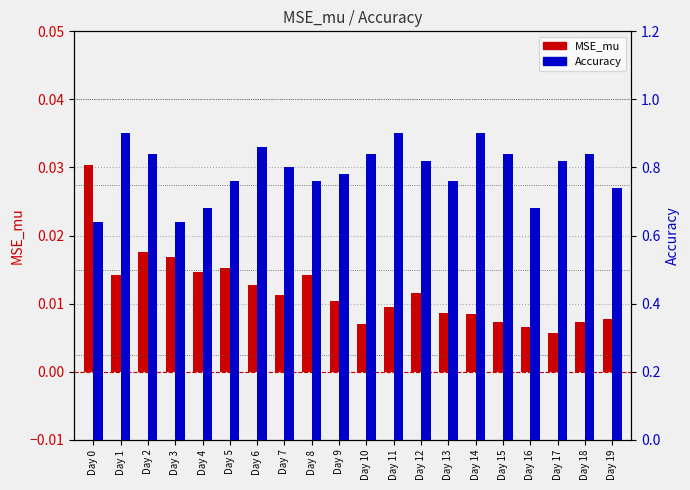

Are the bars horizontal?

No